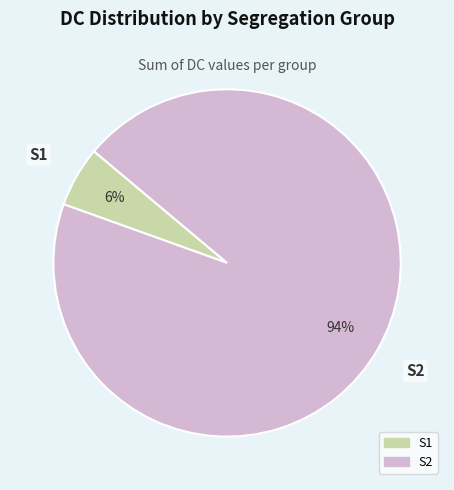

Is there any slice that represents more than half of the pie?

Yes